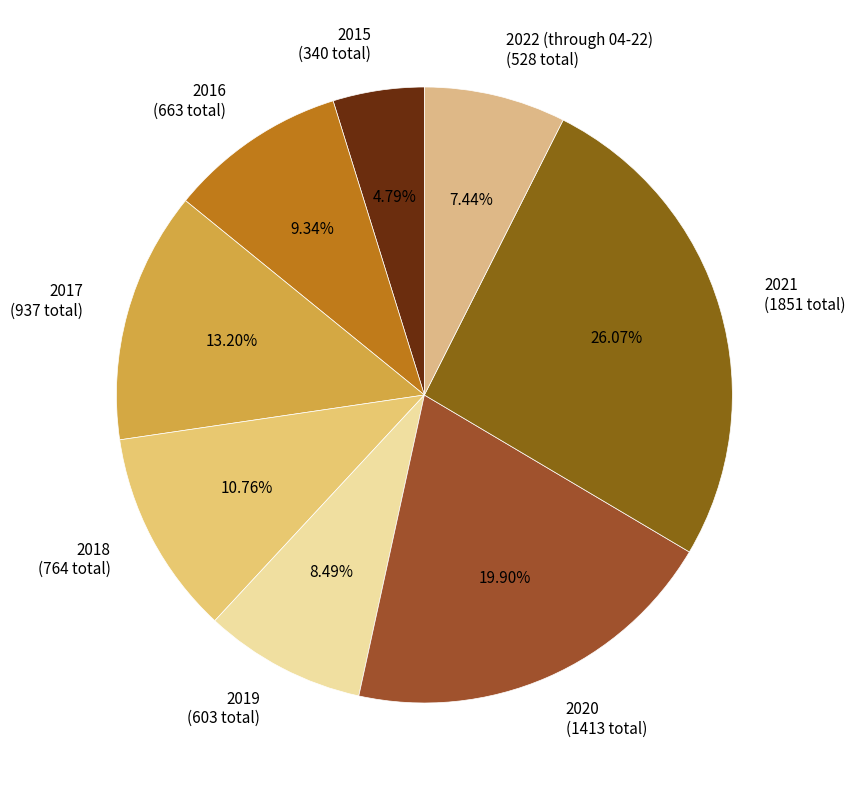

Is the sum of 2021 and 2018 greater than half?

No